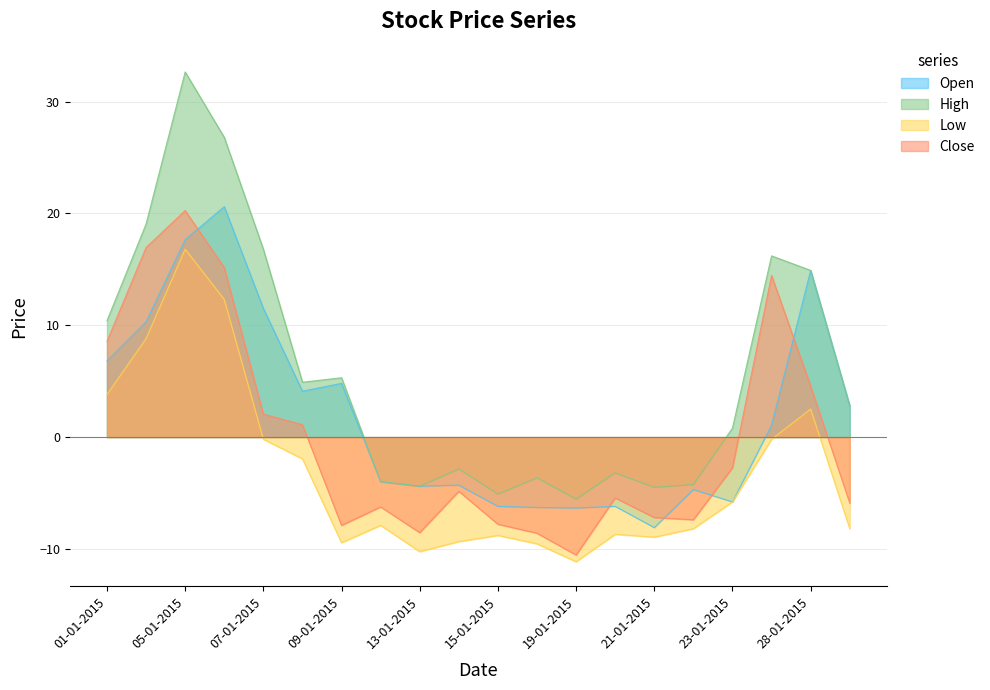

What is the difference between the Low values at 16-01-2015 and 19-01-2015?

1.6